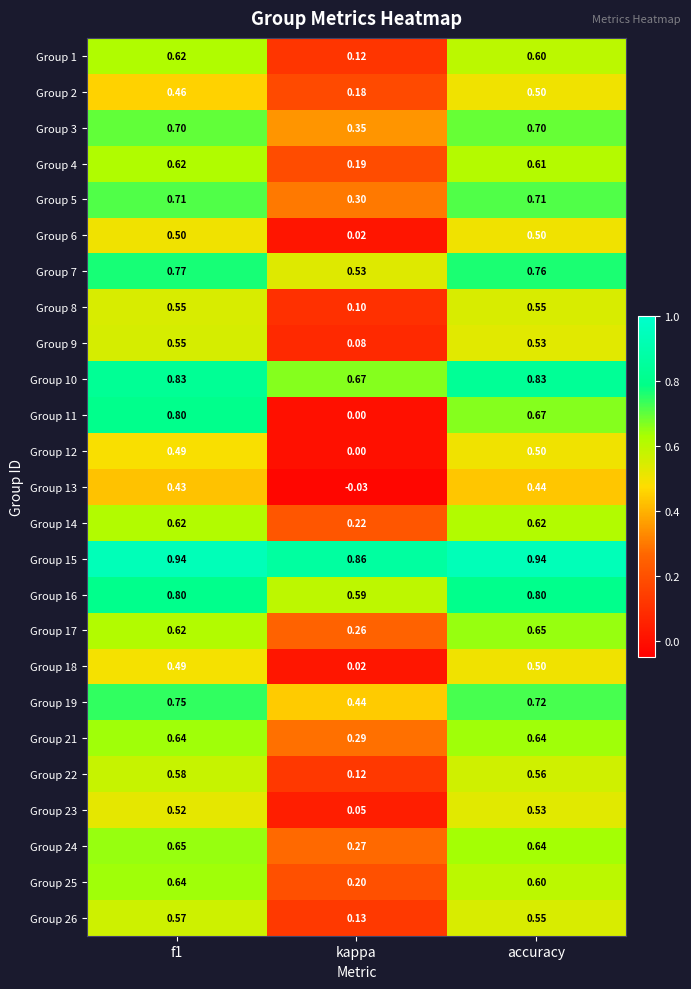

At which category does the chart reach its minimum across all series?

kappa